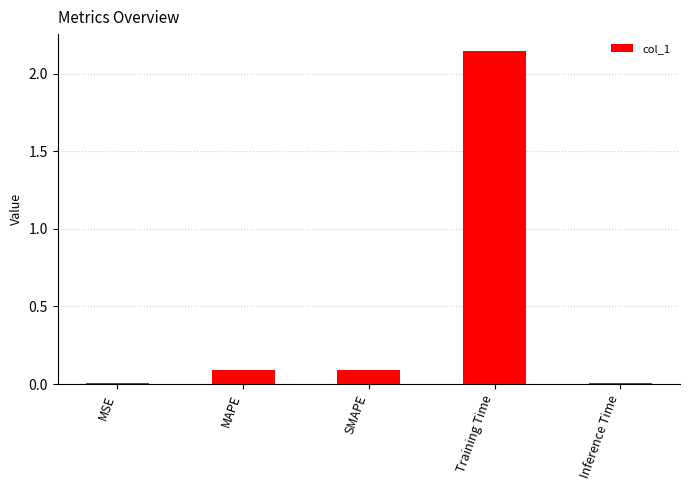

Which category has the highest value across all series?

Training Time